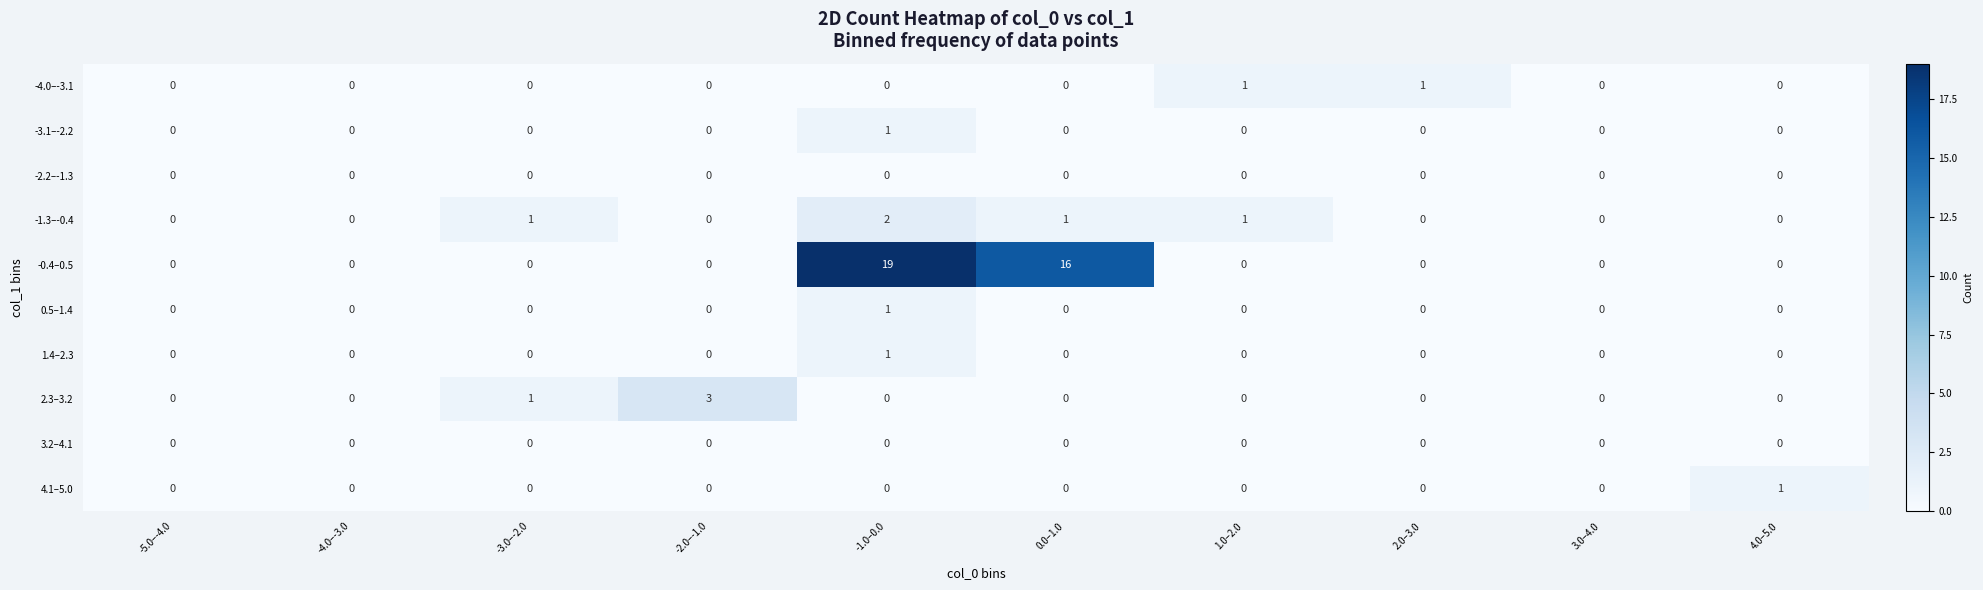

The -2.2–-1.3 series shows 0 at 2.0–3.0. True or false?

True